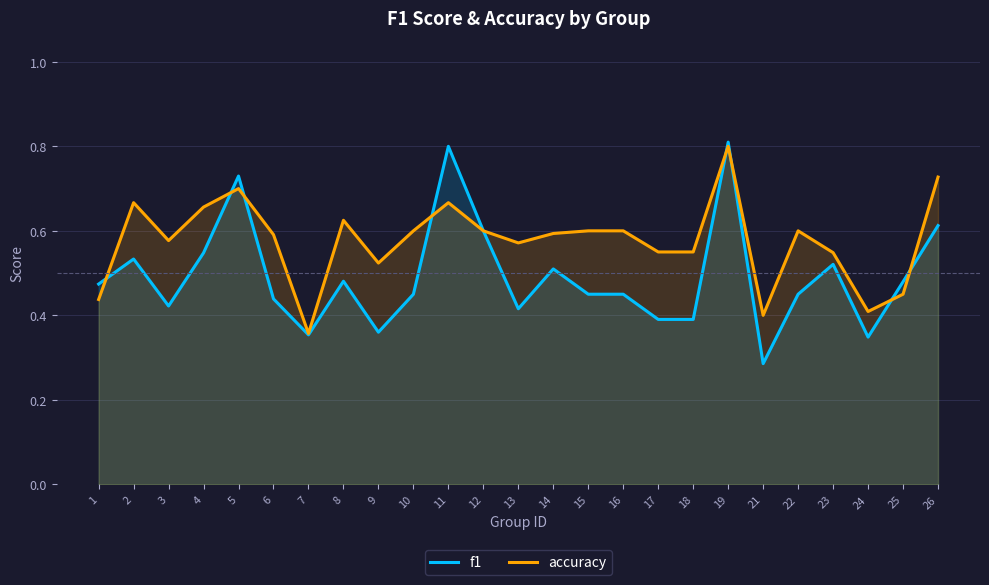

What is the lowest value of the f1 series?

0.3